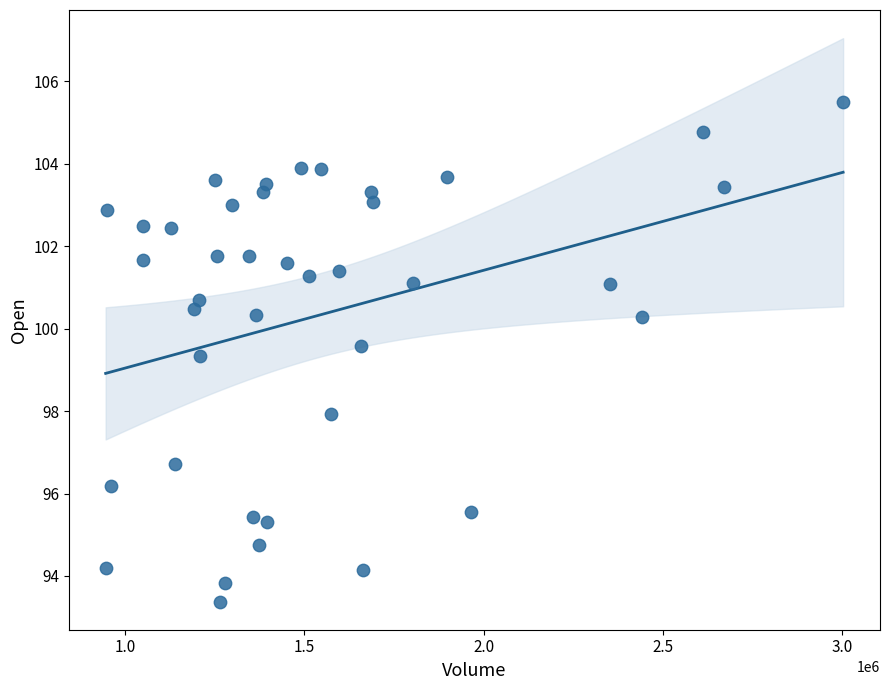

What Y value in the scatter plot is closest to 99?

99.3